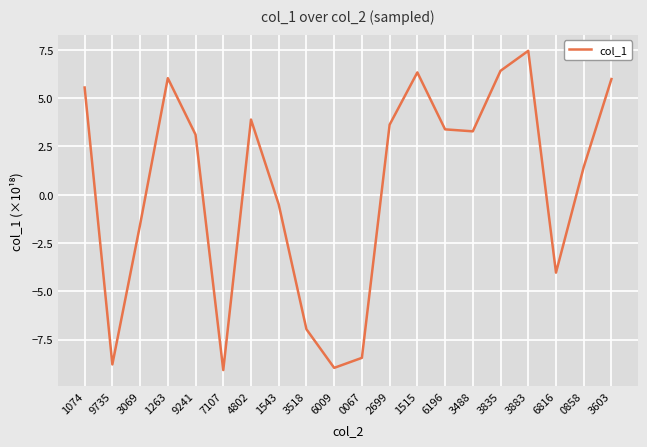

Is it true that the value at 1074 is 5.6?

True